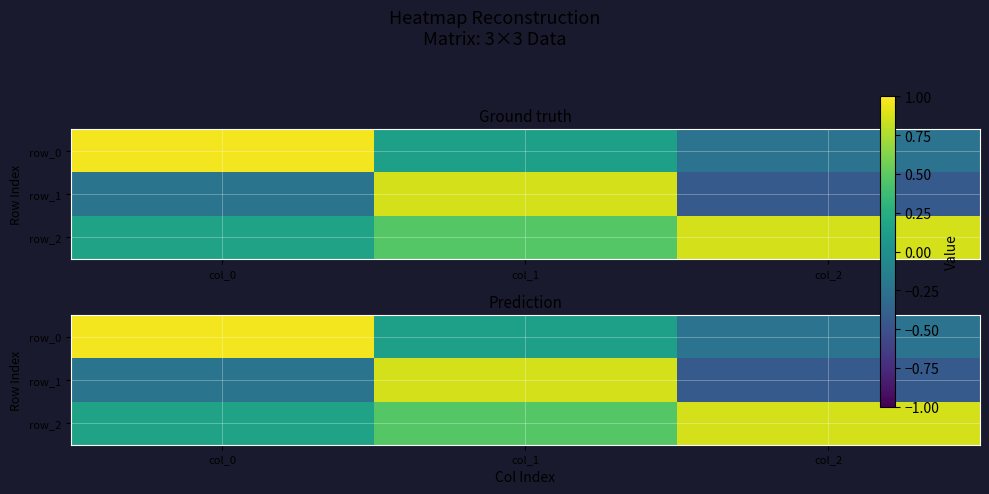

Reading right to left, list all the values displayed in this chart.

row_0: -0.2	0.1	1.0
row_1: -0.4	0.9	-0.2
row_2: 0.9	0.5	0.2